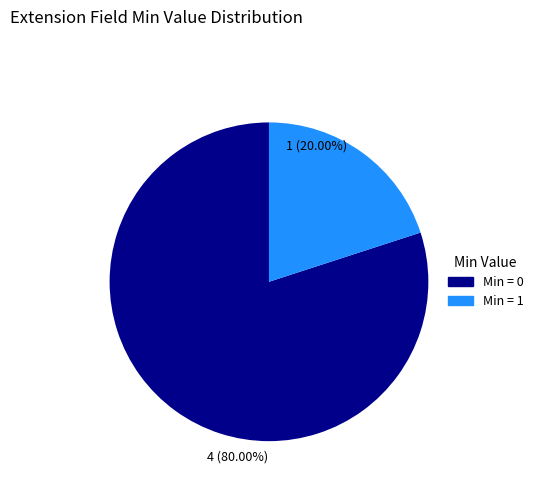

Is there any slice that represents more than half of the pie?

Yes